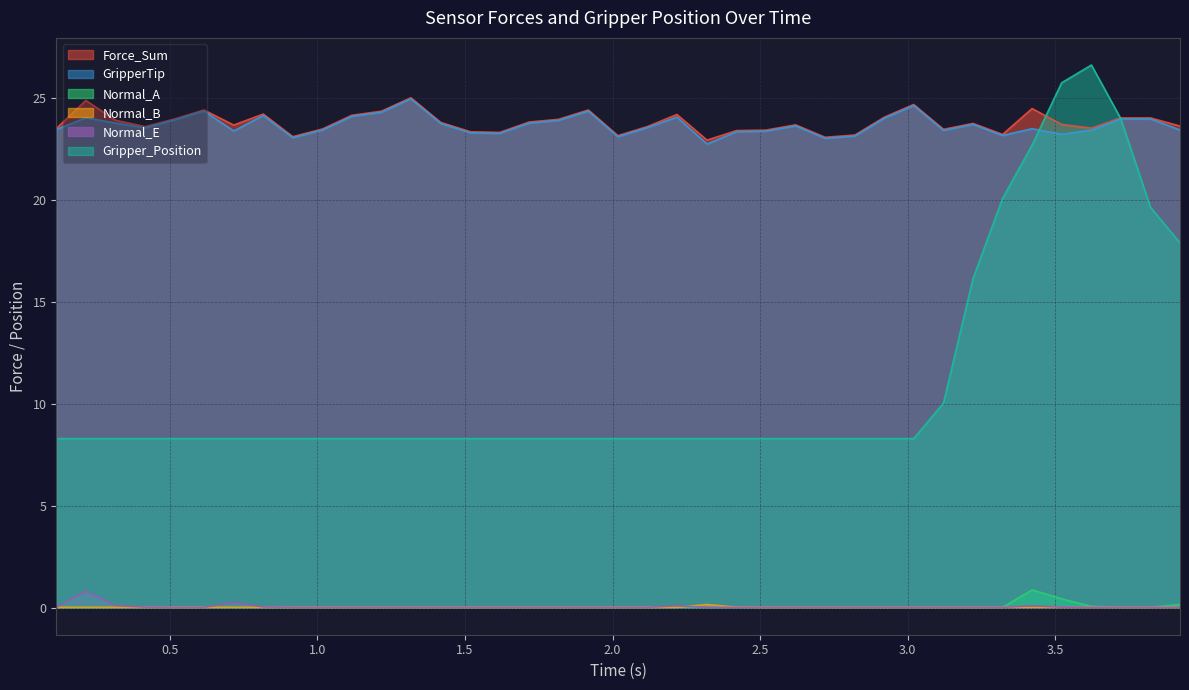

After their last crossing, which series has the higher values: Force_Sum or Gripper_Position?

Force_Sum